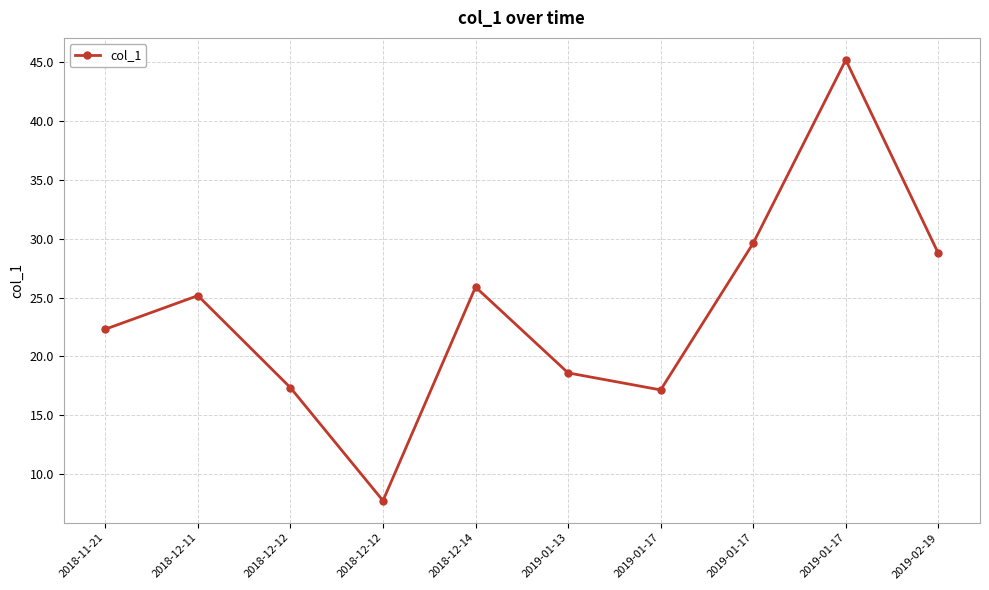

Is this an area chart (filled region under the line)?

No